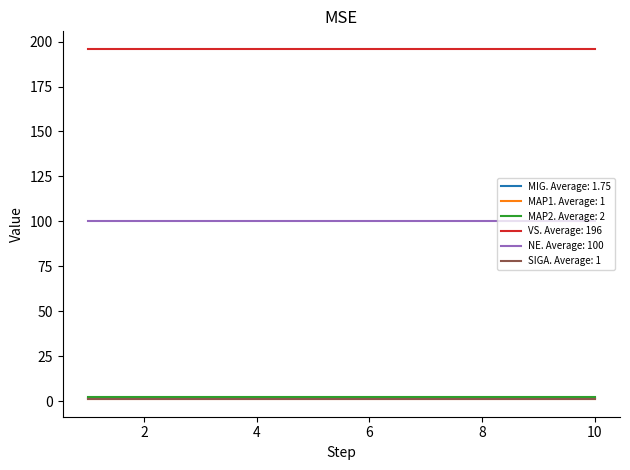

Which series has the largest range (max minus min)?

MIG